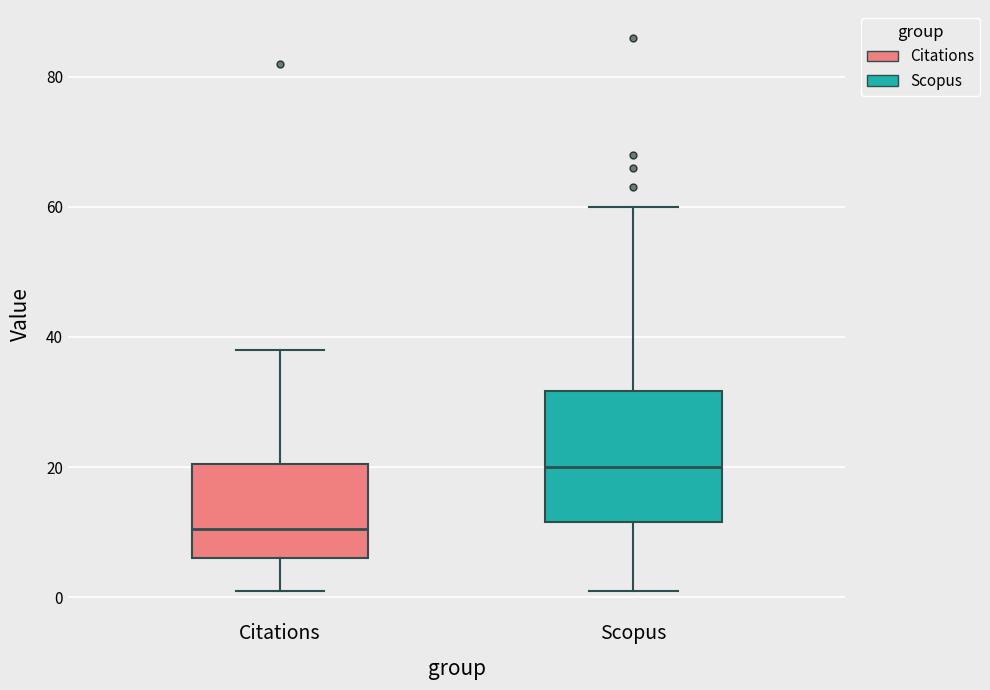

Which box's median line is the lowest?

Citations